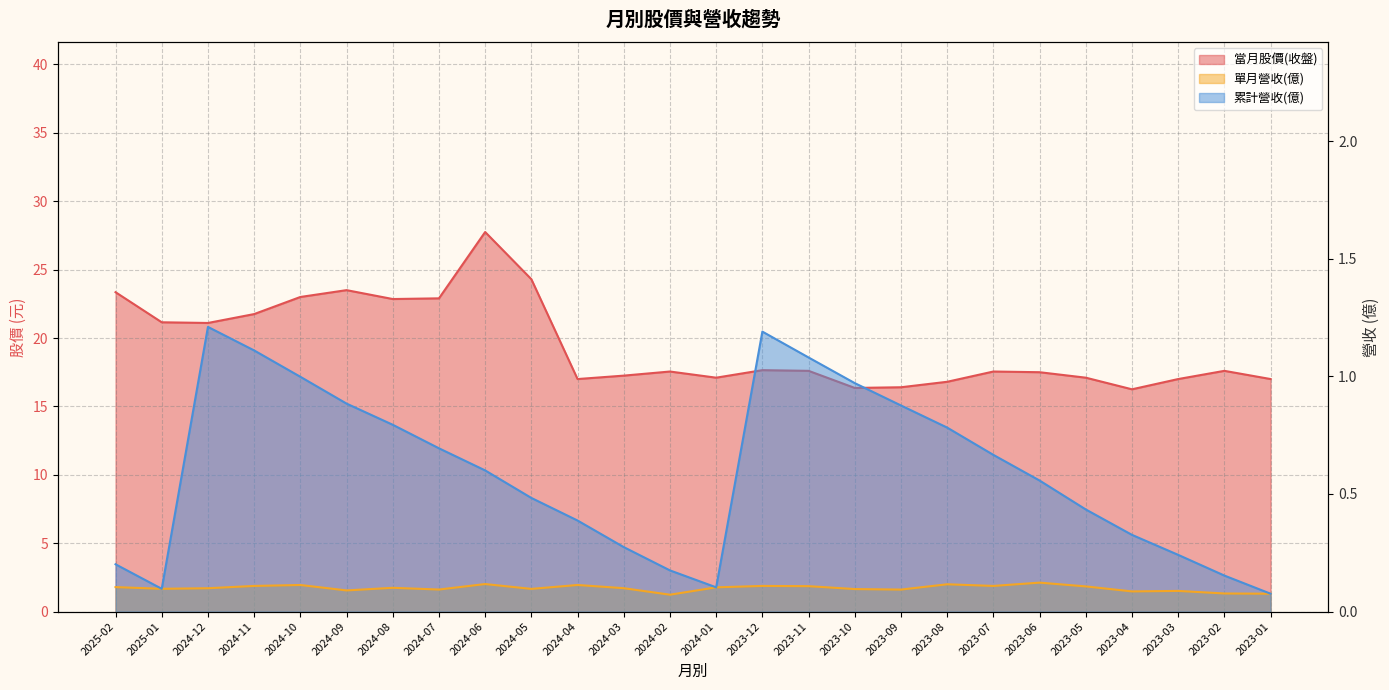

True or false: 當月股價(收盤) and 單月營收(億) intersect in this chart.

False